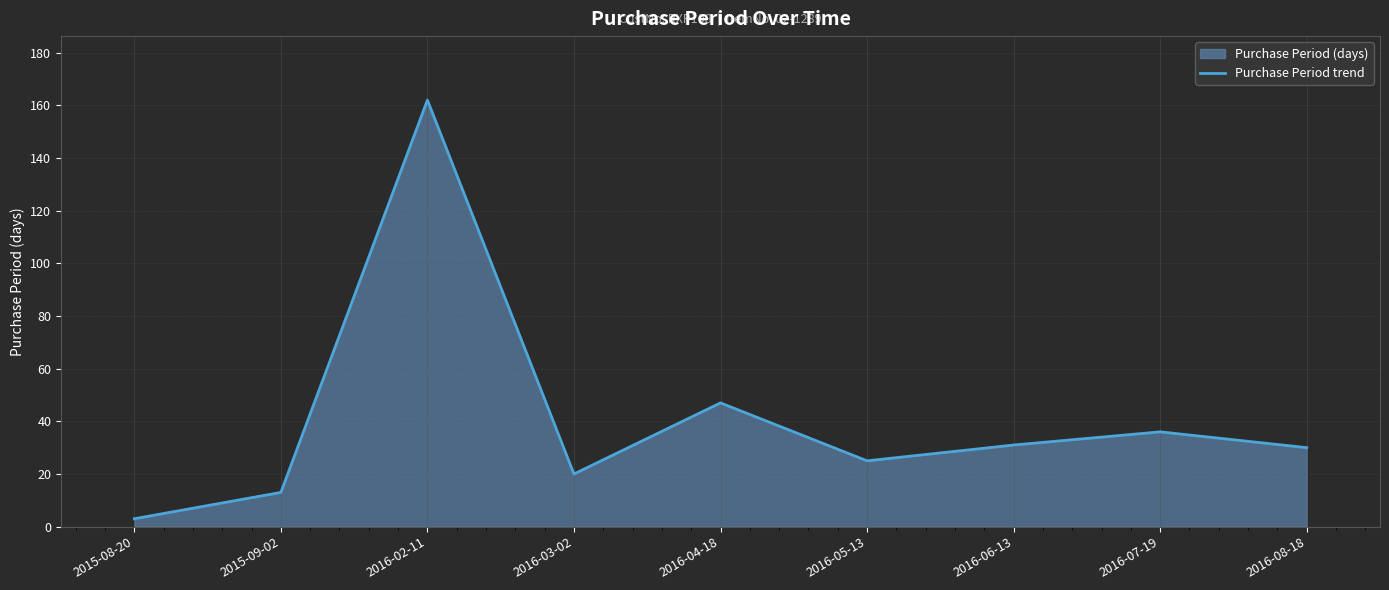

At which category does the chart reach its minimum across all series?

2015-08-20